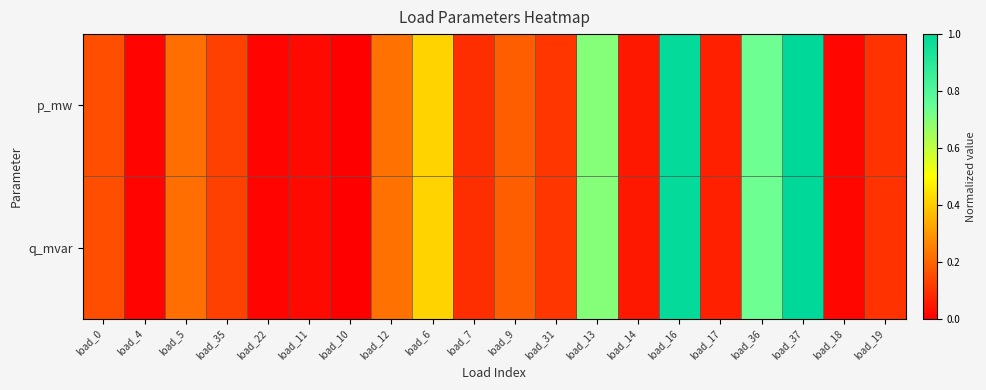

Which series has the largest total across all categories?

q_mvar